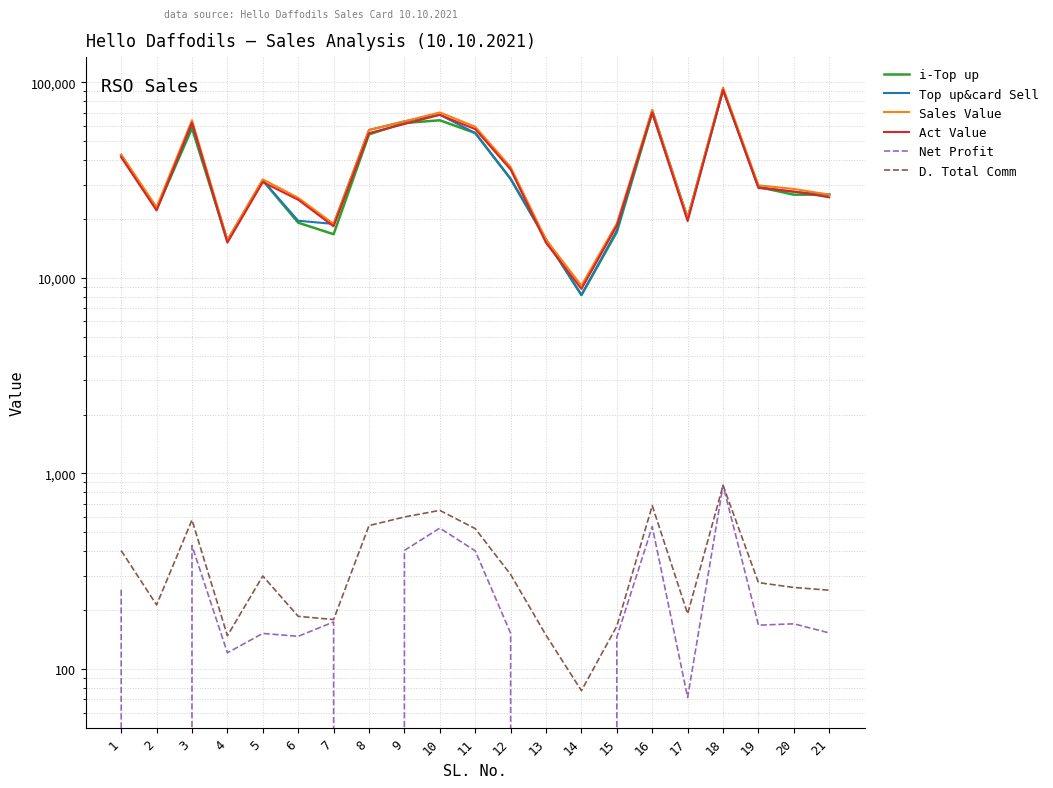

The value of Net Profit at 12 is 273.2. True or false?

False